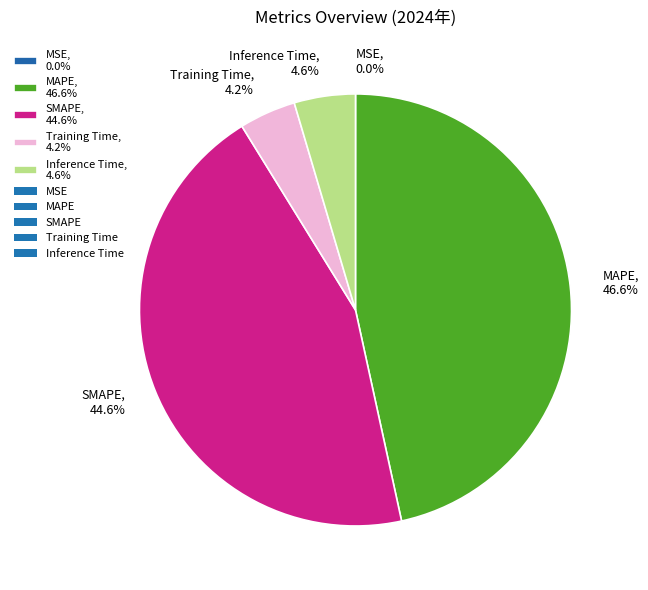

Is Training Time, 4.2% the majority of the pie?

No